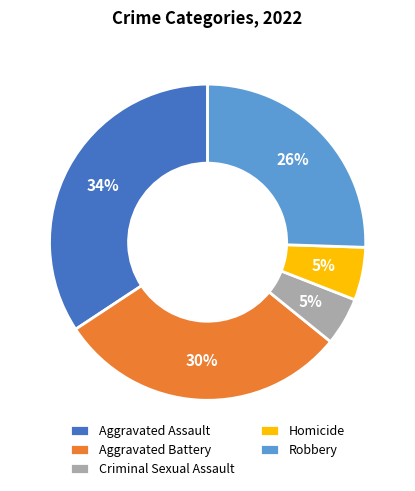

The Aggravated Assault slice represents 25% of the pie. True or false?

False